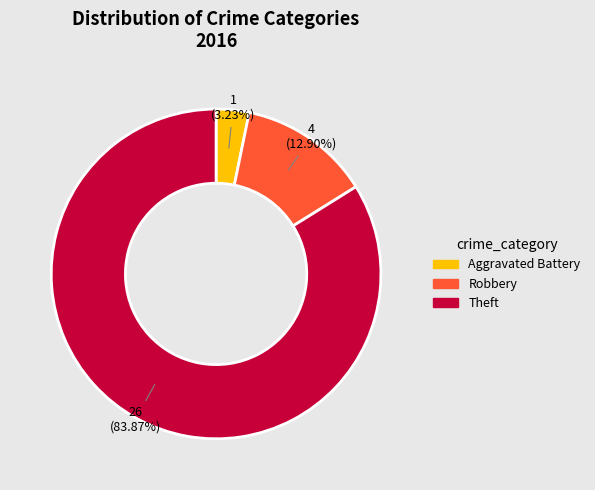

Which category has the biggest portion of the pie?

Theft